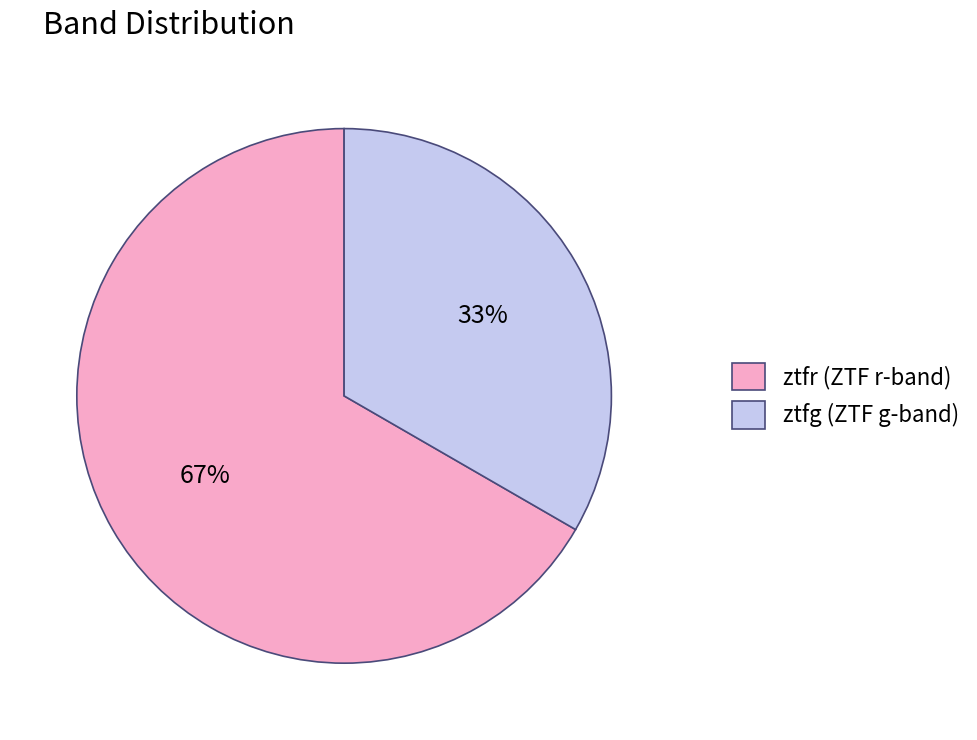

Does any single category account for the majority?

Yes